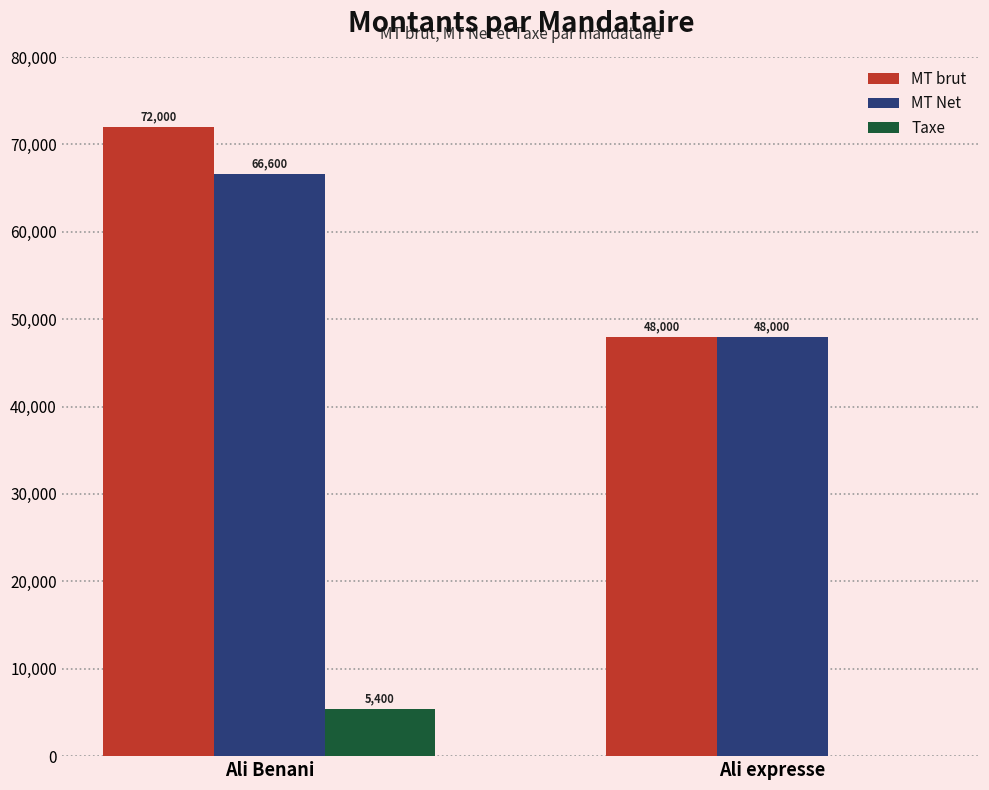

What is the sum of all MT brut values?

120000